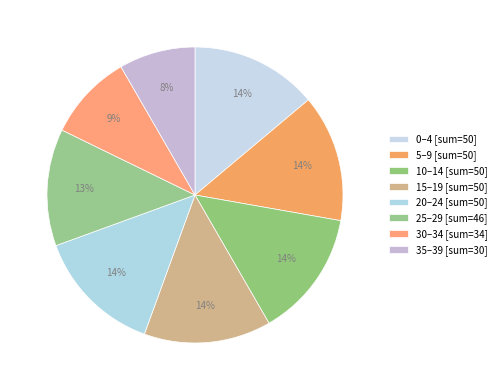

How many slices are in this pie chart?

8